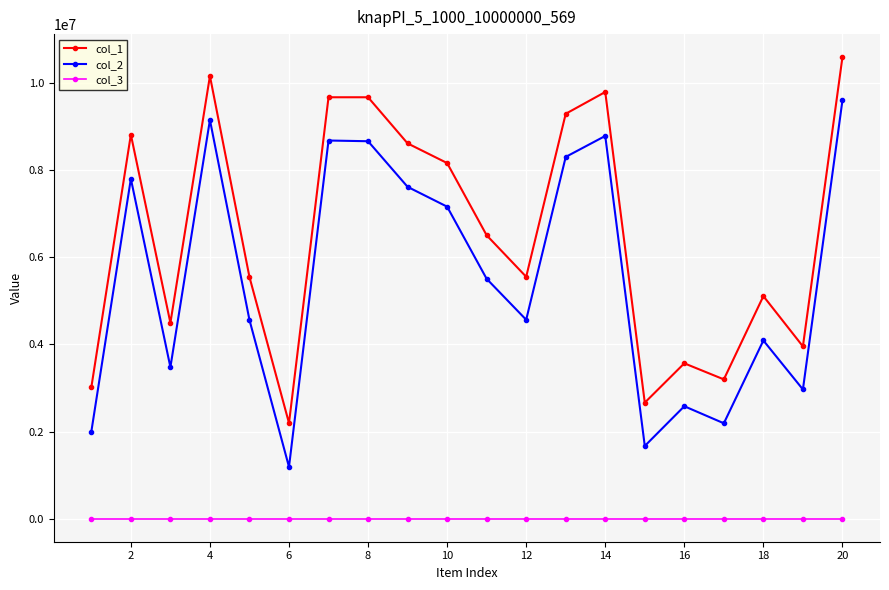

What is the average value of the col_1 series?

6528208